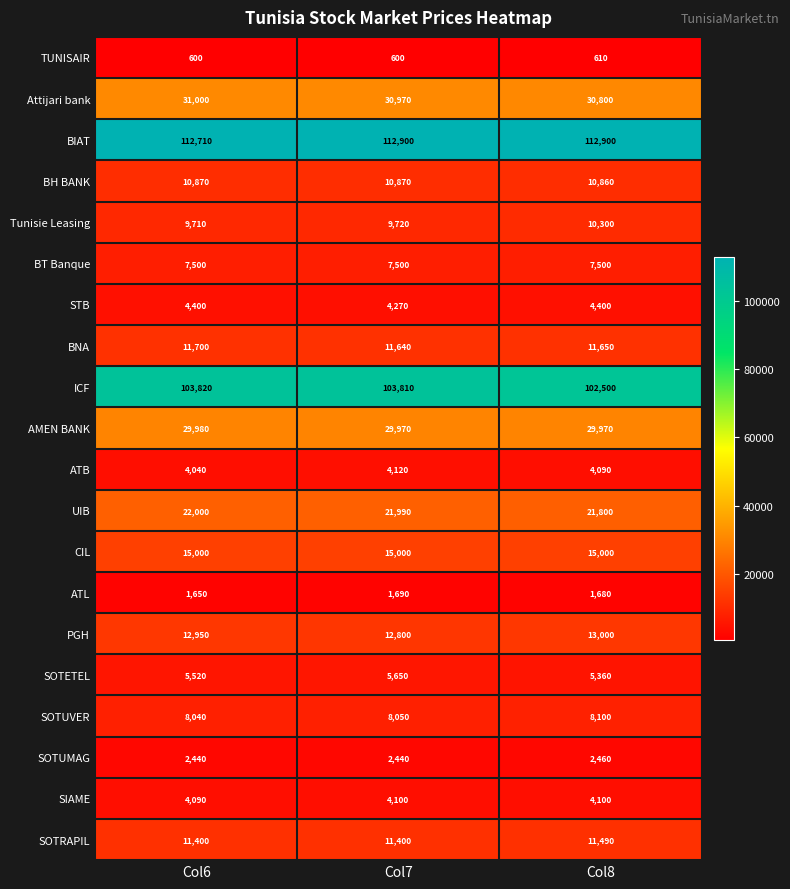

The value of SIAME at Col7 is 4100. True or false?

True